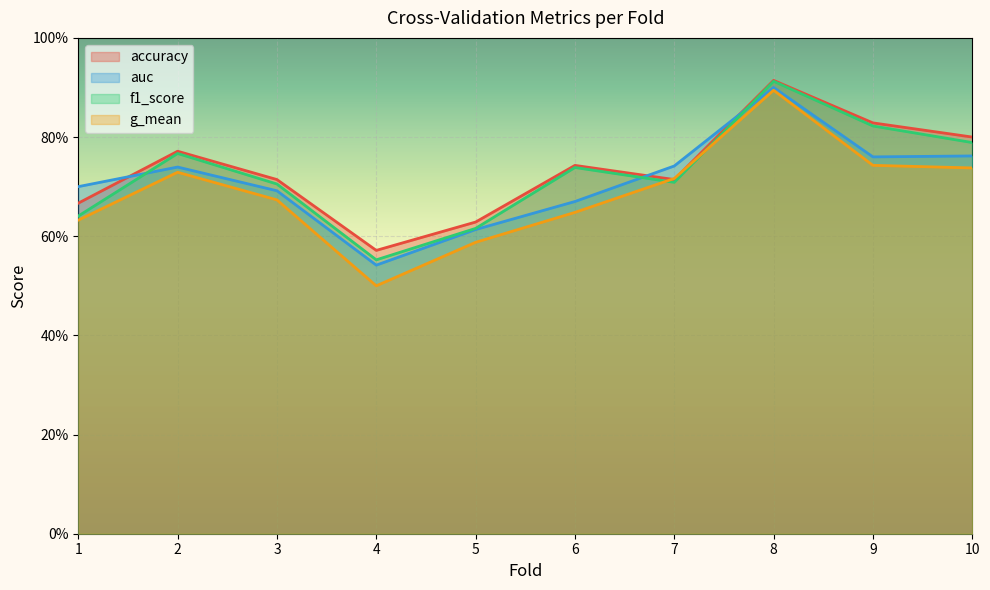

What is the sum of the f1_score values at 10 and 4?

1.3